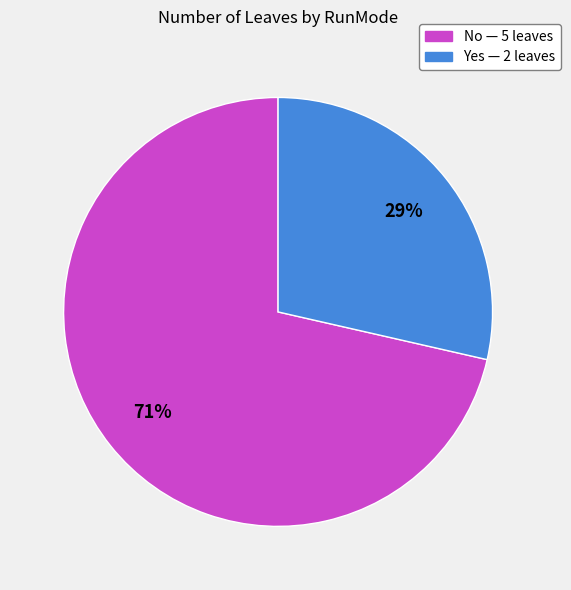

Is it true that No is 71% of the pie?

True